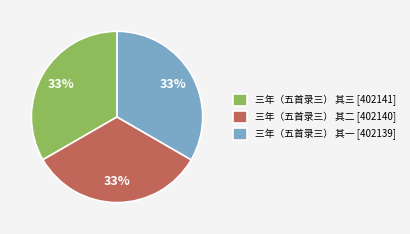

What is the ratio of the value at 三年（五首录三） 其二 [402140] to the value at 三年（五首录三） 其三 [402141]?

1.0